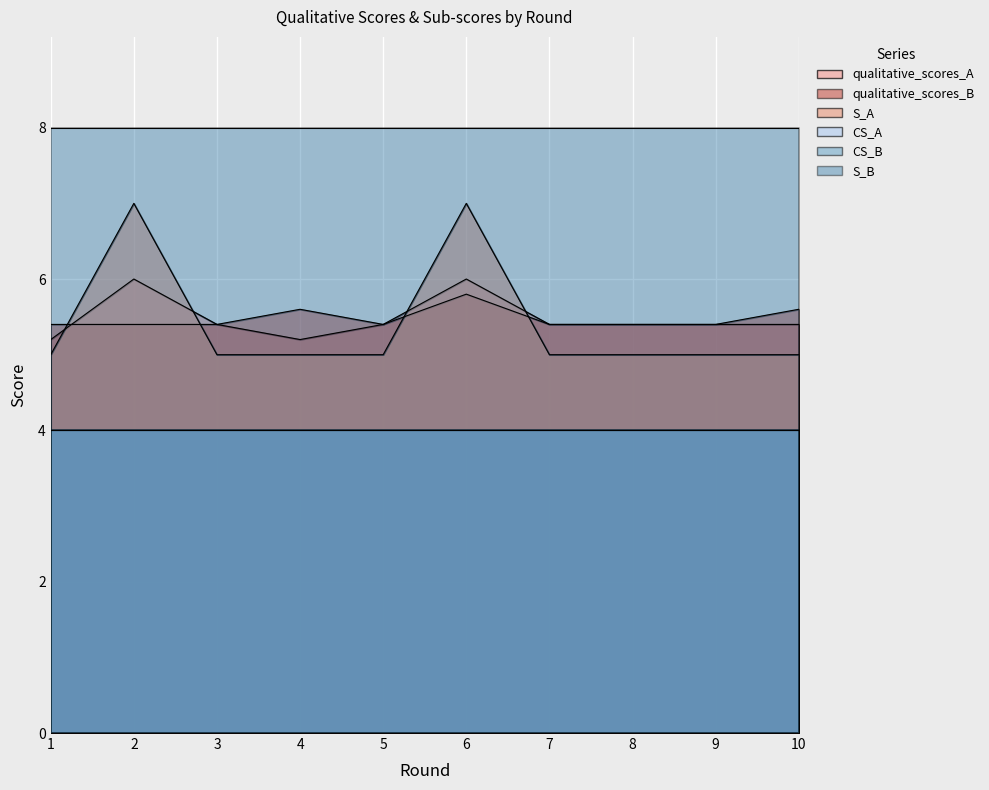

Which series has the largest range (max minus min)?

S_A